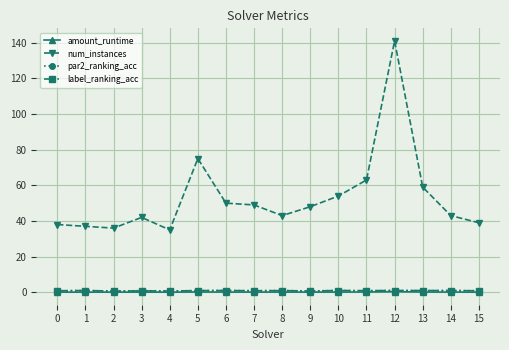

How many categories are shown in the chart?

16